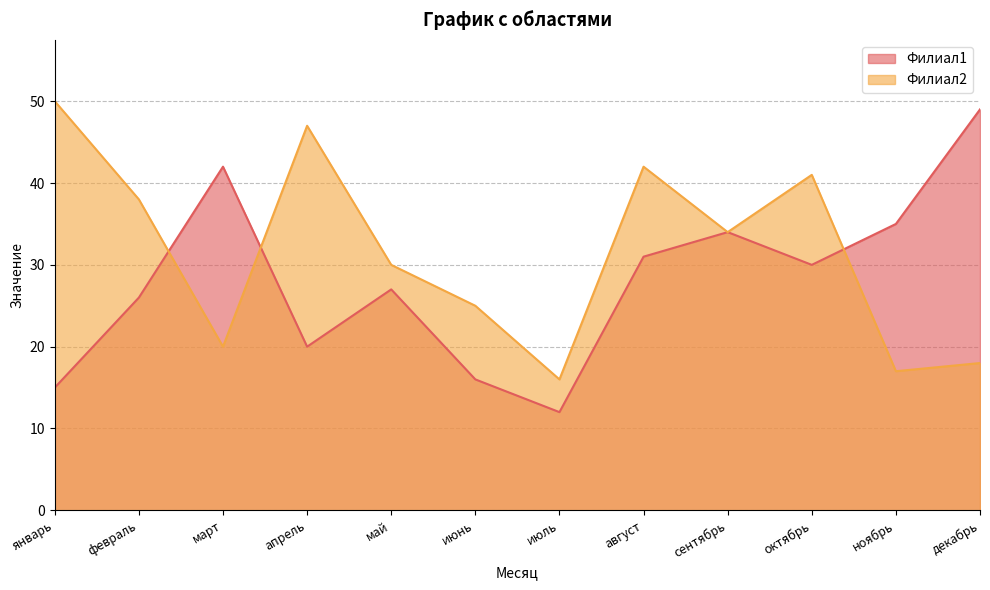

Is the value of Филиал1 at ноябрь greater than the value of Филиал2 at июнь?

Yes